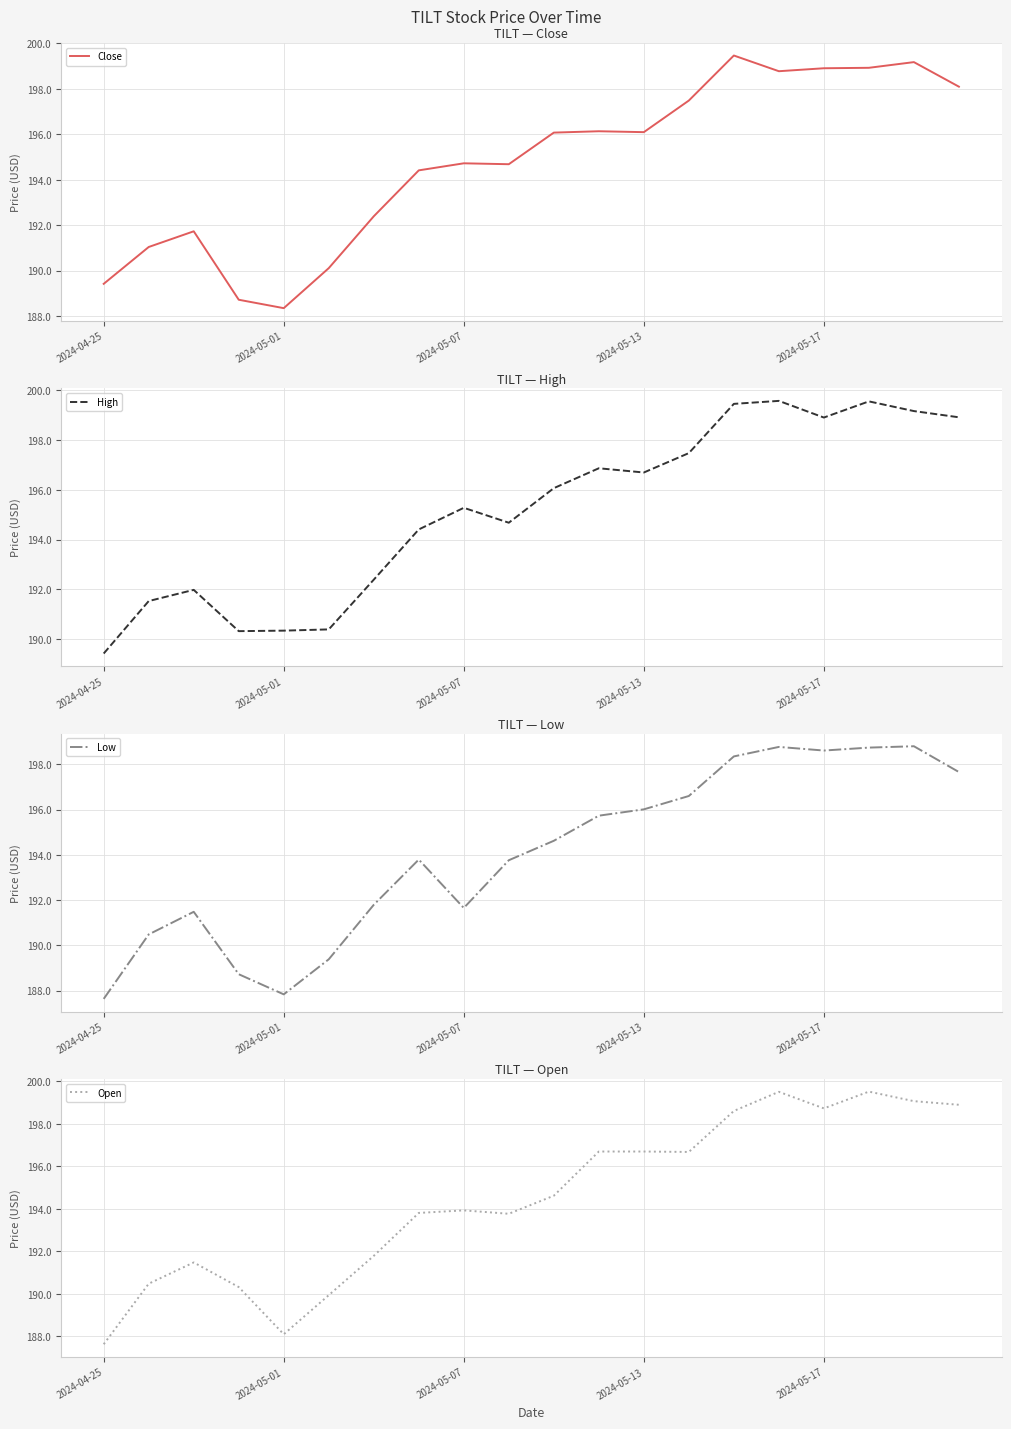

What is the value of the Open point at the 11th from the left?

194.6